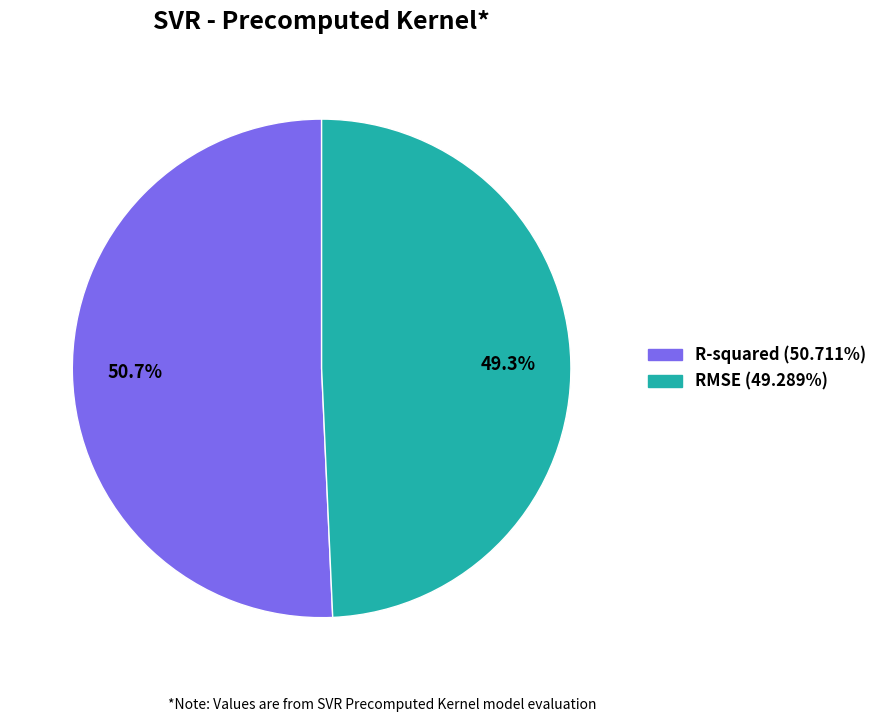

To the nearest percent, what is the difference between the RMSE and R-squared slice percentages?

1%